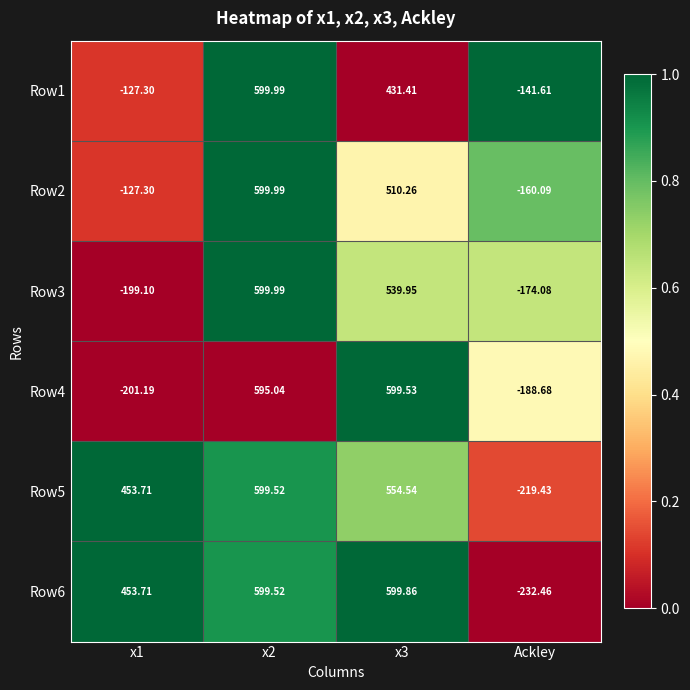

Is the value of Row2 at x3 greater than the value of Row5 at x2?

No